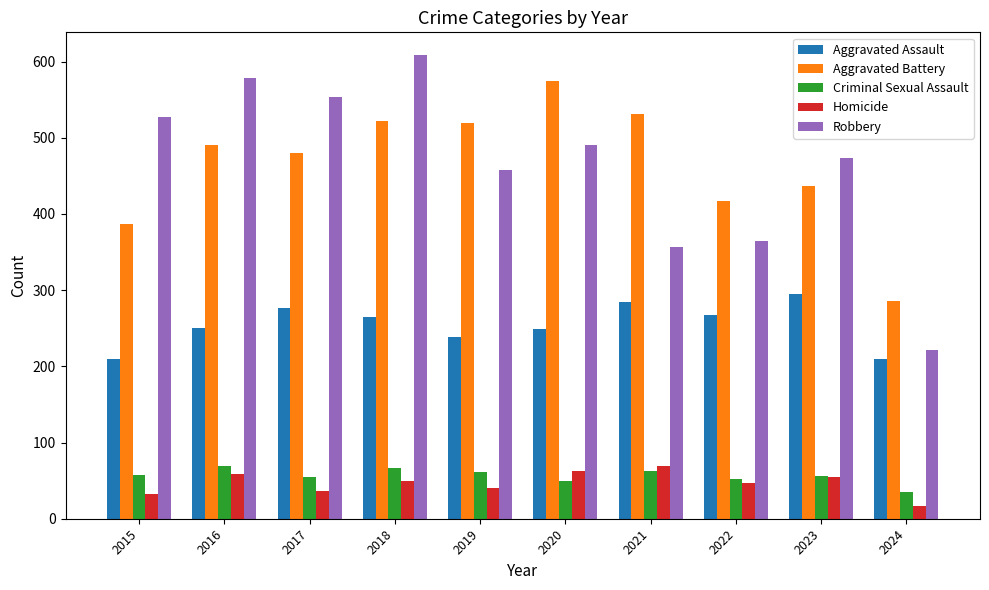

True or false: Homicide has a value of 63 at 2020.

True